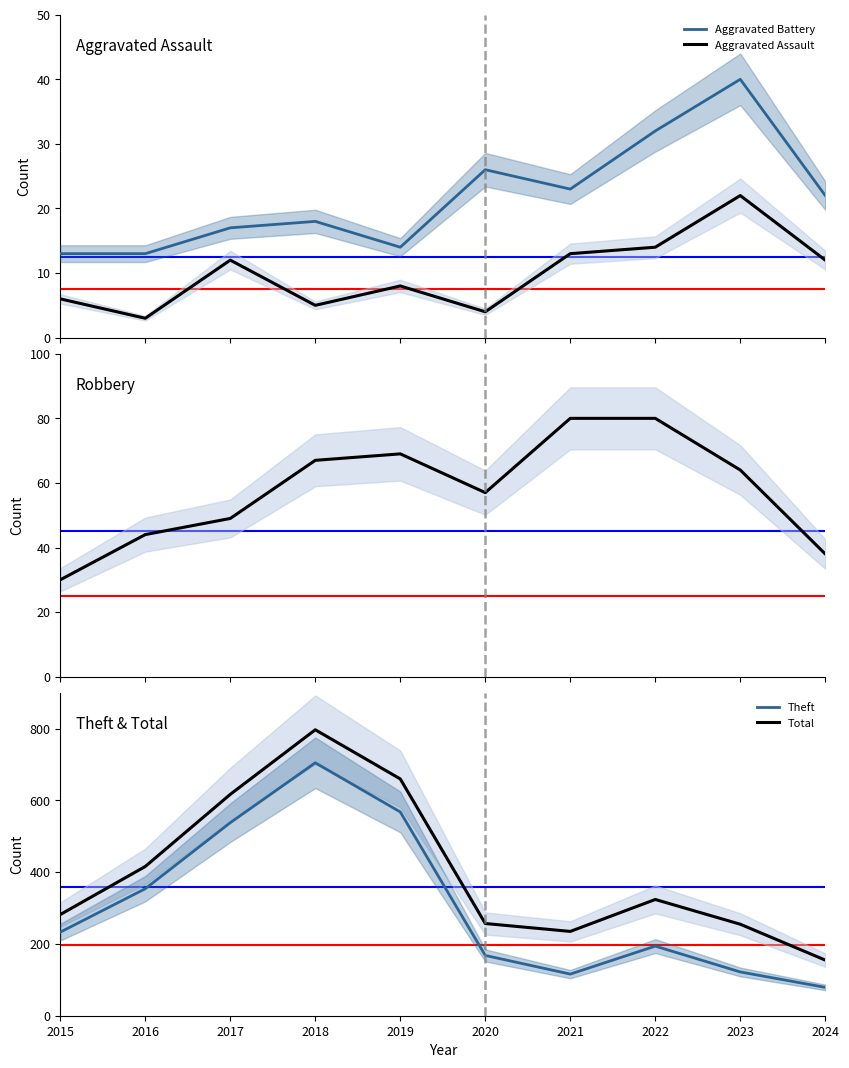

At how many categories does at least one series exceed 374?

4